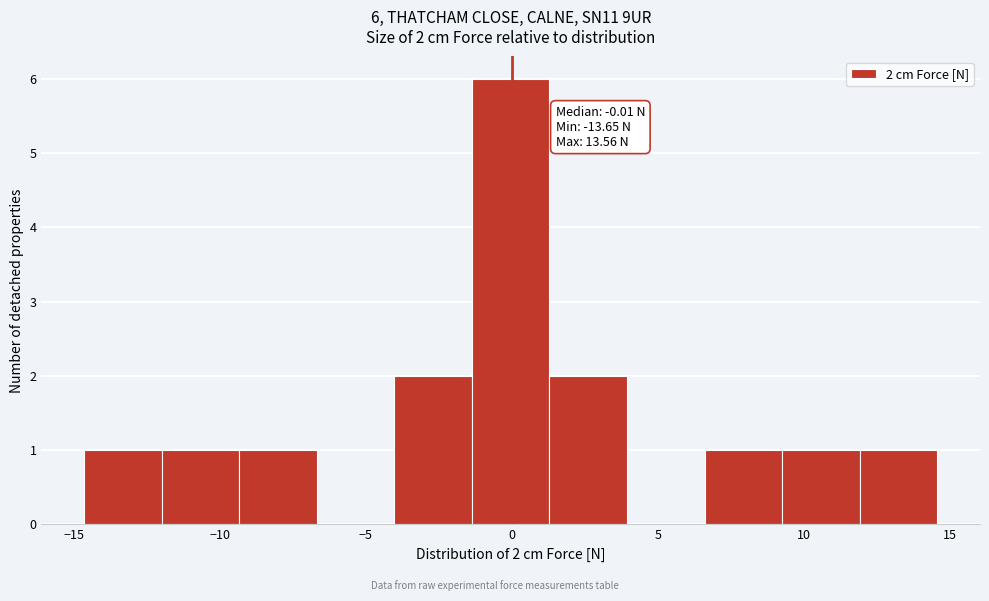

Over which range of the x-axis is the bar tallest?

-1.5 to 1.5